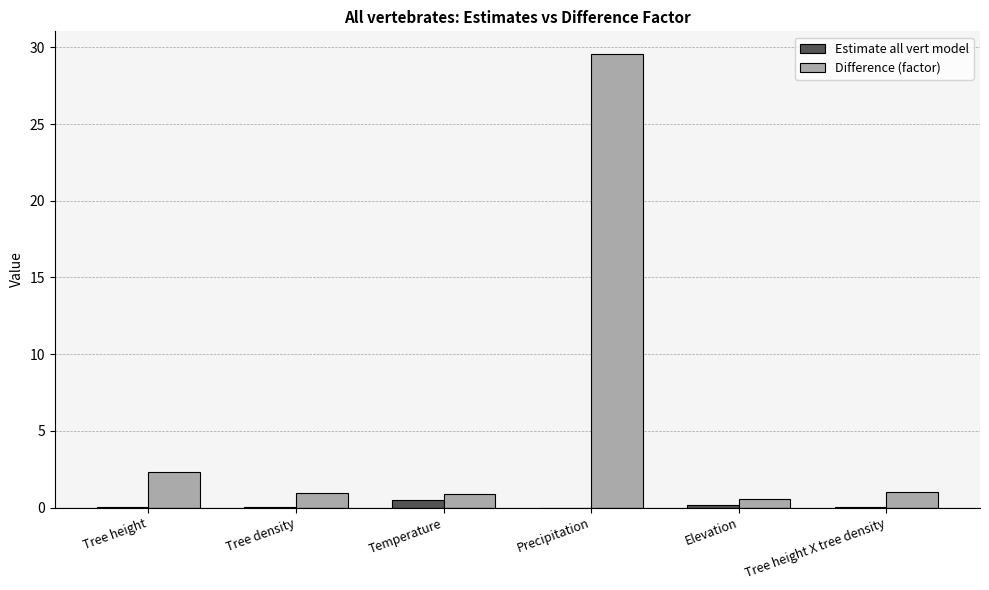

The value of Estimate all vert model at Tree height X tree density is 0.0. True or false?

True